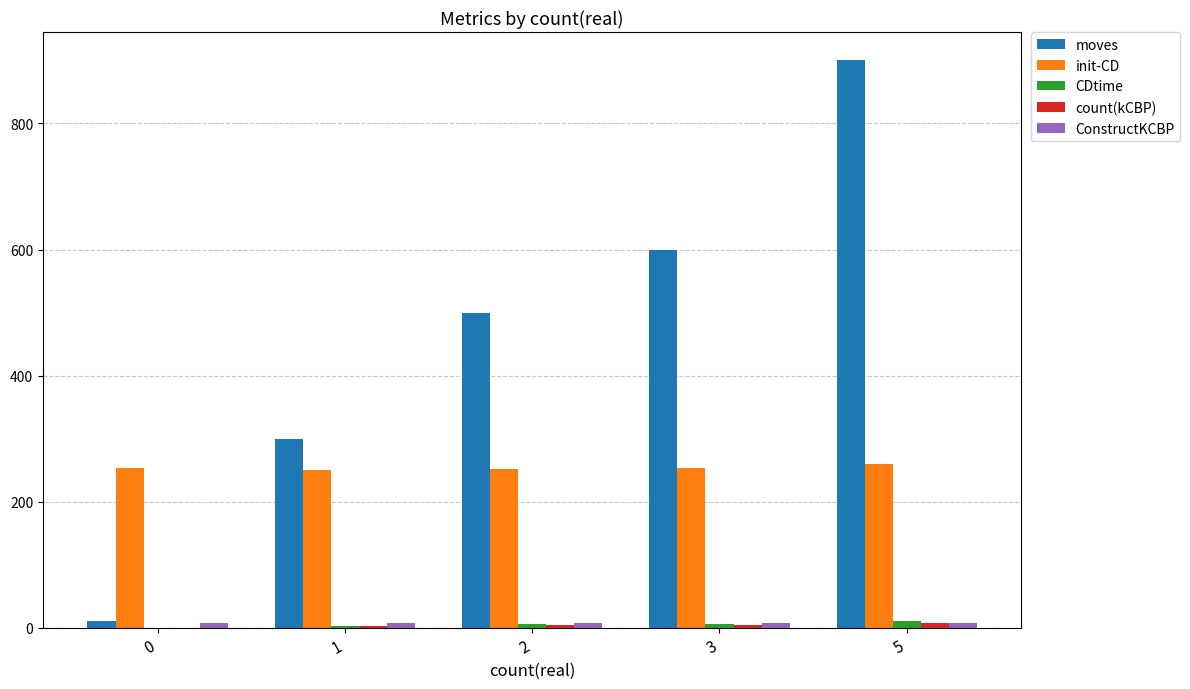

How many groups of bars are there?

5